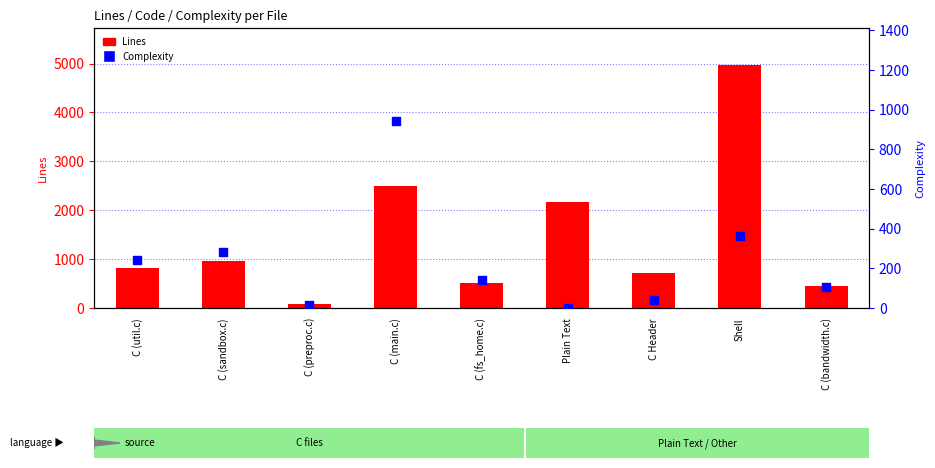

Which series has the largest total across all categories?

Lines